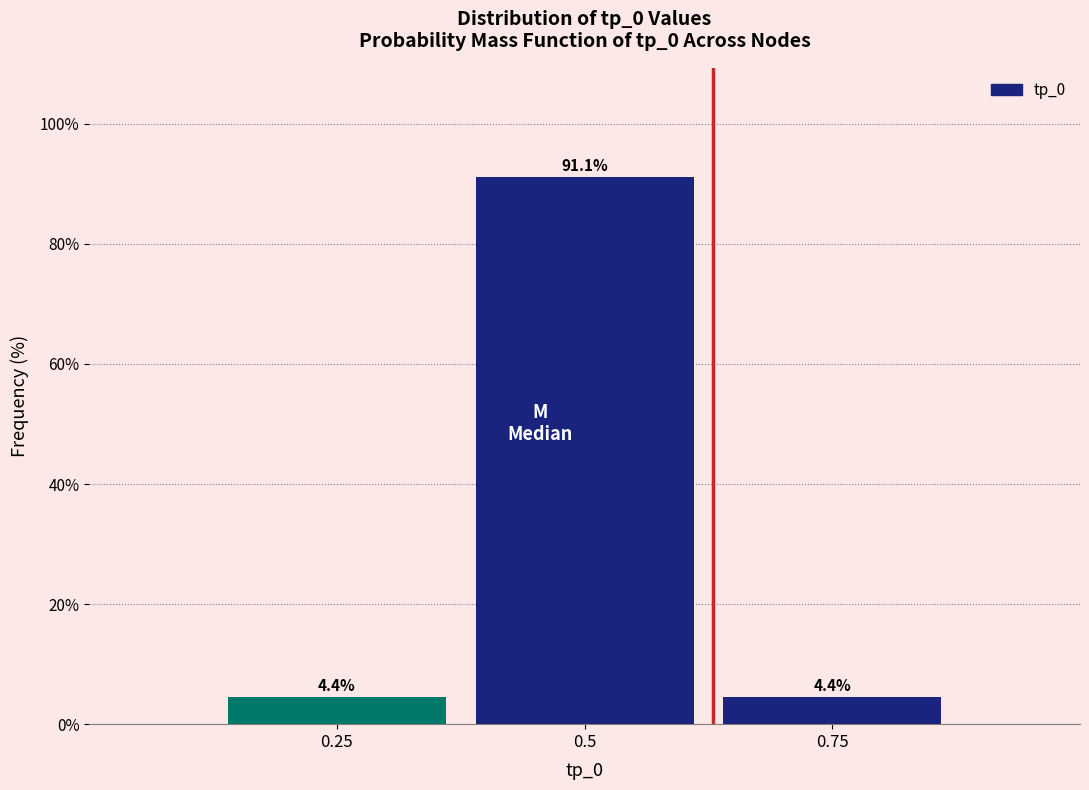

Reading left to right, extract all data points from this chart.

4.4	91.1	4.4